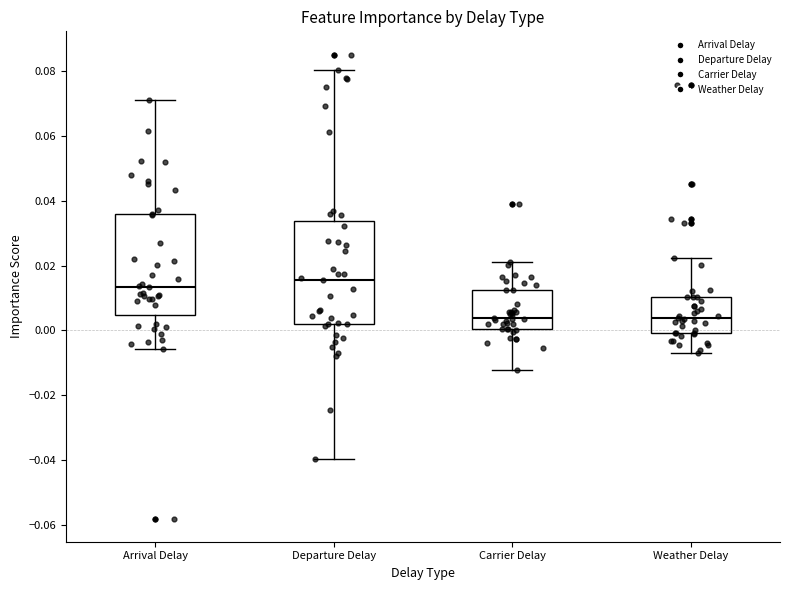

Reading left to right, transcribe this box plot: for each box, give where its median line is, the range the box spans, and where its two whiskers end, as read against the y-axis. The values are not printed on the chart, so give them approximately, as read against the axis.

Arrival Delay: median 0.014, box 0.004 to 0.036, whiskers -0.006 to 0.072
Departure Delay: median 0.016, box 0.002 to 0.034, whiskers -0.040 to 0.080
Carrier Delay: median 0.004, box 0.000 to 0.012, whiskers -0.012 to 0.022
Weather Delay: median 0.004, box 0.000 to 0.010, whiskers -0.006 to 0.022